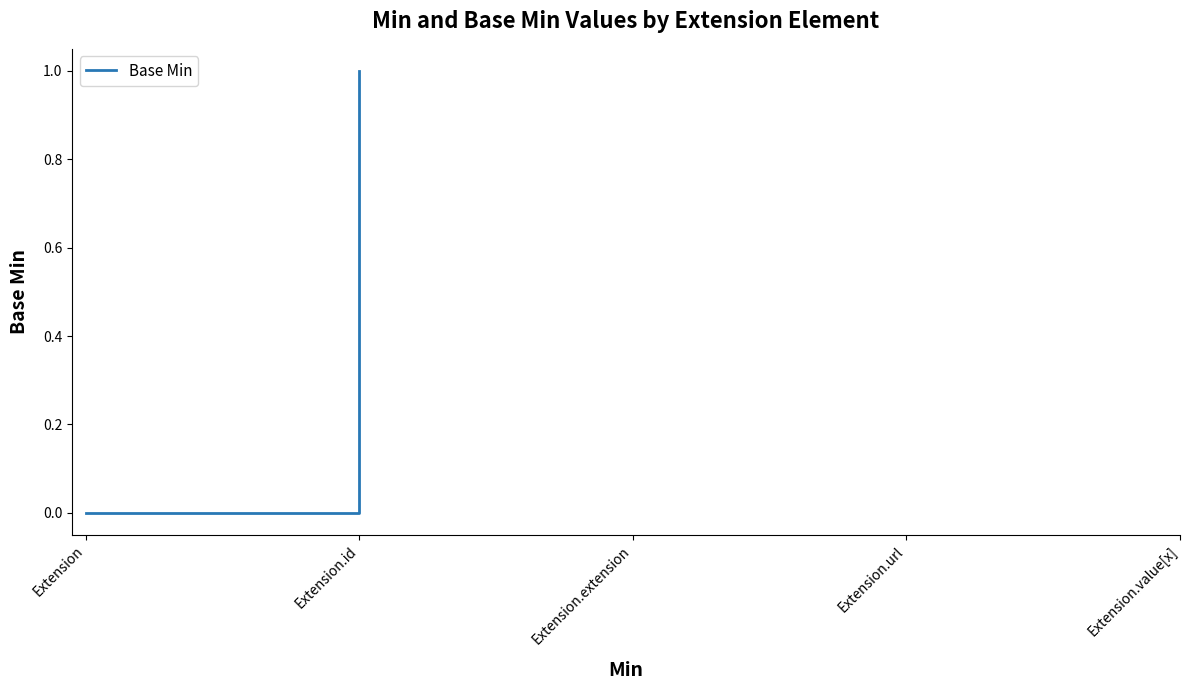

What position from the right is Extension?

5